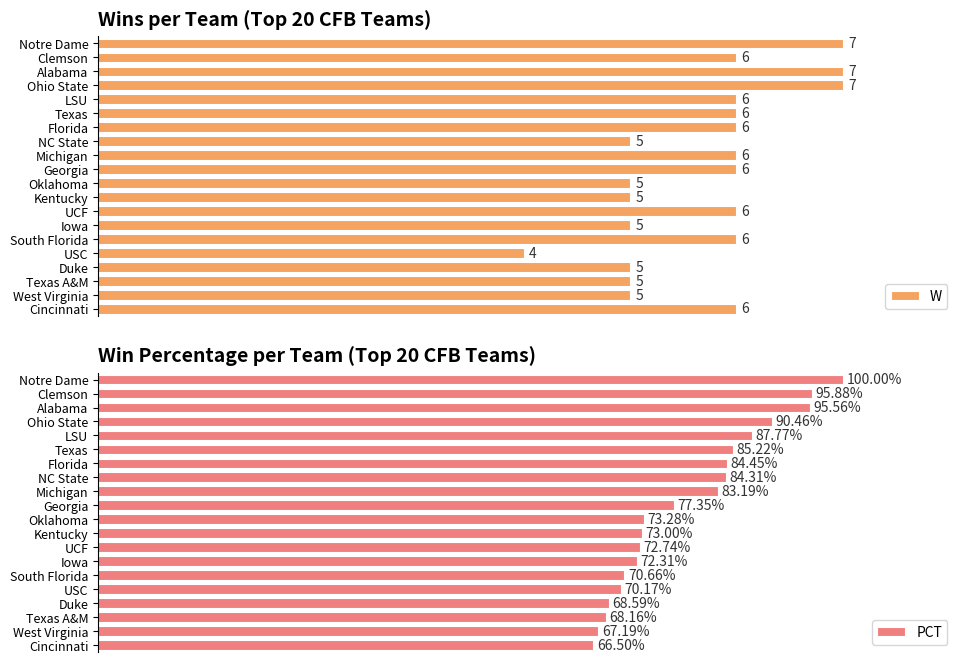

Rank the categories by PCT value from lowest to highest.

Cincinnati, West Virginia, Texas A&M, Duke, USC, South Florida, Iowa, UCF, Kentucky, Oklahoma, Georgia, Michigan, NC State, Florida, Texas, LSU, Ohio State, Alabama, Clemson, Notre Dame